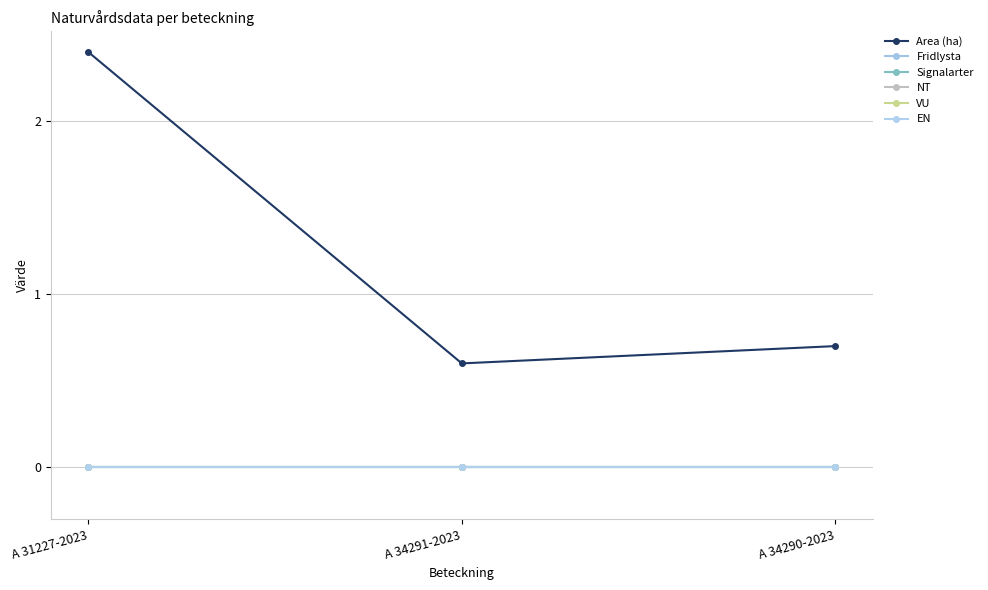

Reading left to right, what are all the values shown in this chart?

Area (ha): A 31227-2023=2.4	A 34291-2023=0.6	A 34290-2023=0.7
Fridlysta: A 31227-2023=0.0	A 34291-2023=0.0	A 34290-2023=0.0
Signalarter: A 31227-2023=0.0	A 34291-2023=0.0	A 34290-2023=0.0
NT: A 31227-2023=0.0	A 34291-2023=0.0	A 34290-2023=0.0
VU: A 31227-2023=0.0	A 34291-2023=0.0	A 34290-2023=0.0
EN: A 31227-2023=0.0	A 34291-2023=0.0	A 34290-2023=0.0